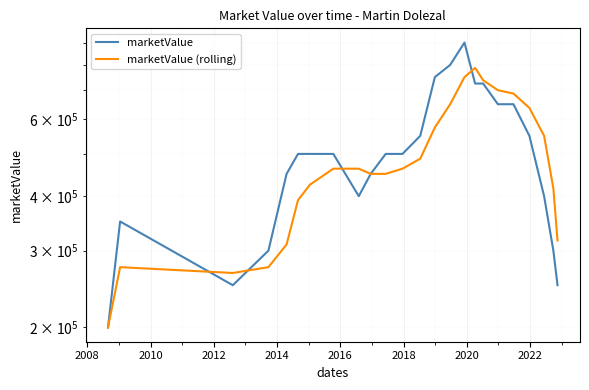

The value of marketValue at 2016 is 500000. True or false?

True